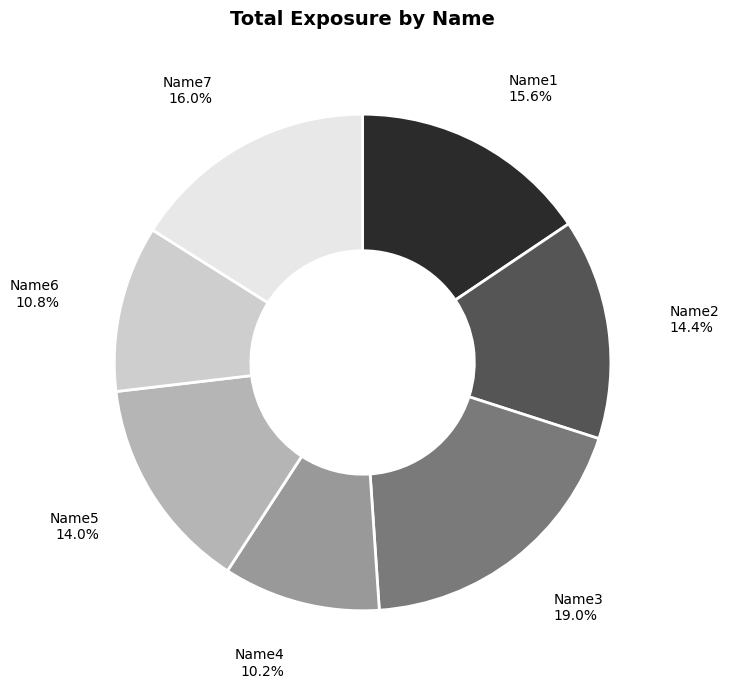

Does Name1 represent more than half of the total?

No